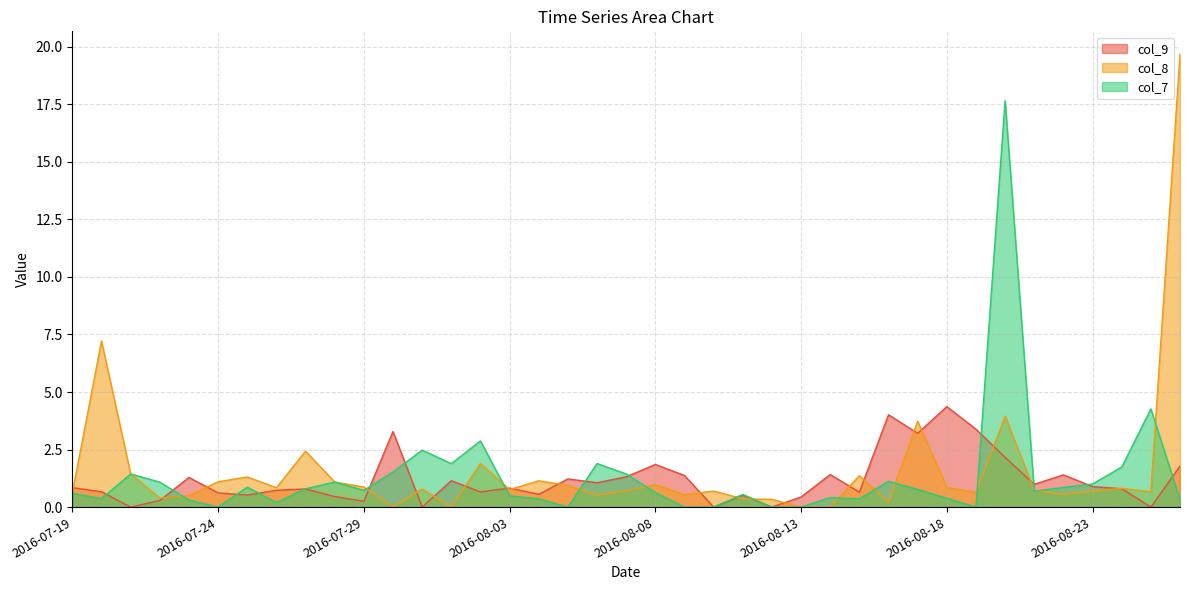

What is the difference between the highest and lowest values at 2016-08-19?

3.4